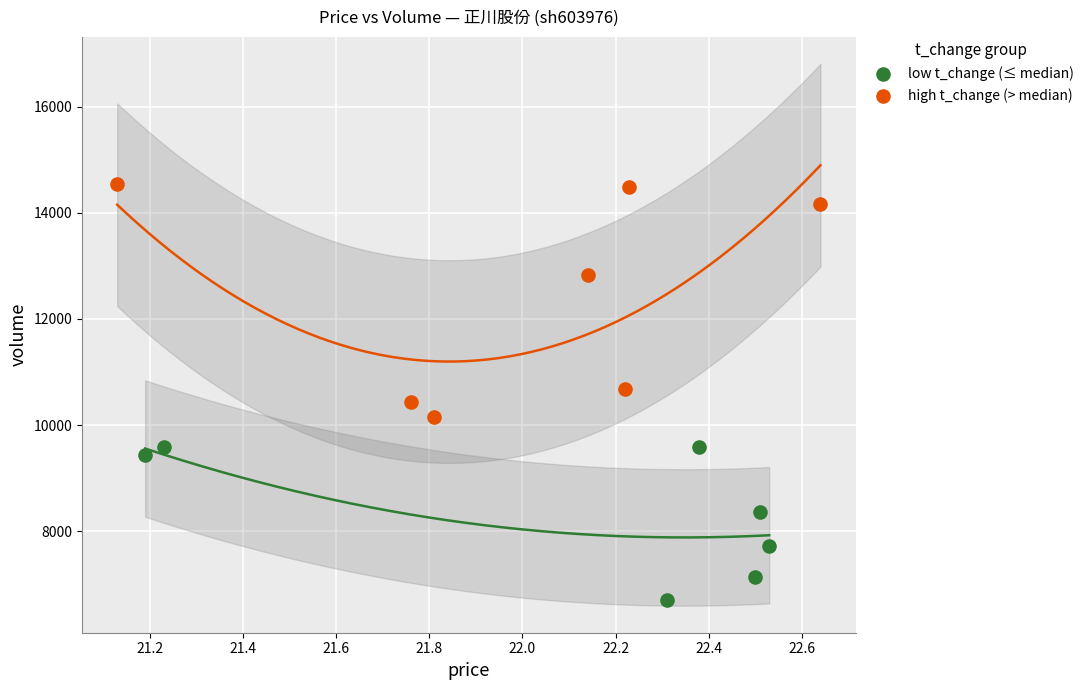

Which series contains the highest Y value?

high t_change (> median)